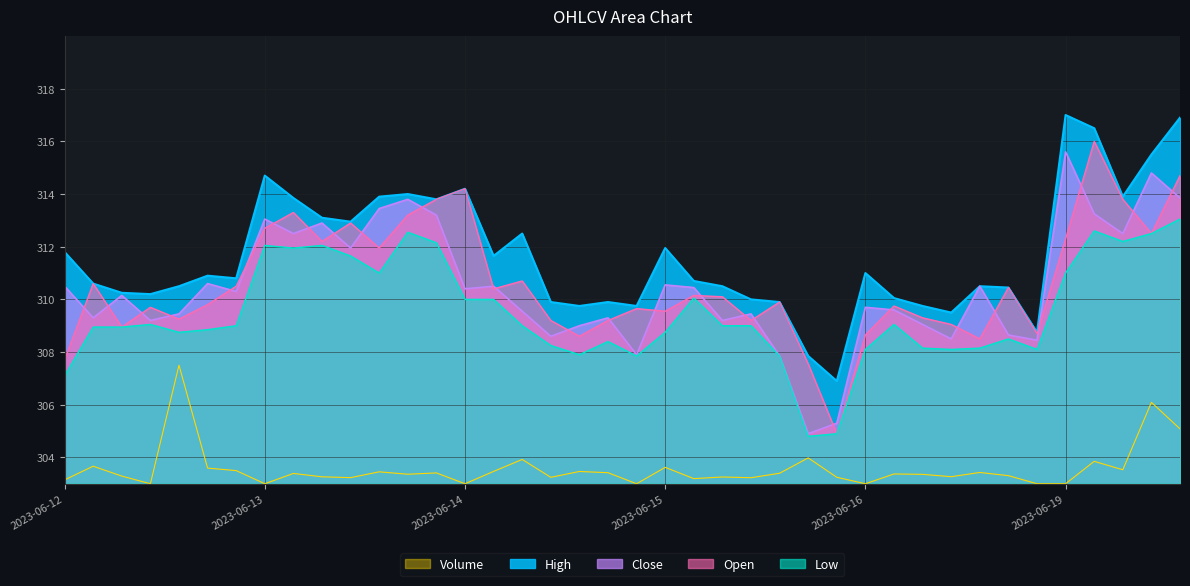

How many distinct data groups are displayed?

5